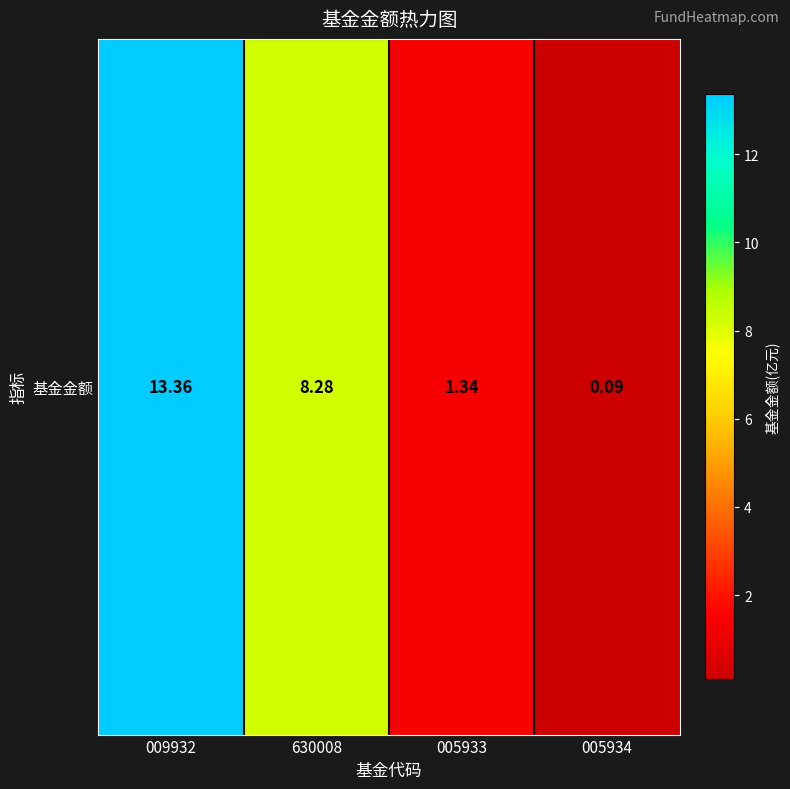

Is it true that the value at 005933 is 1.9?

False